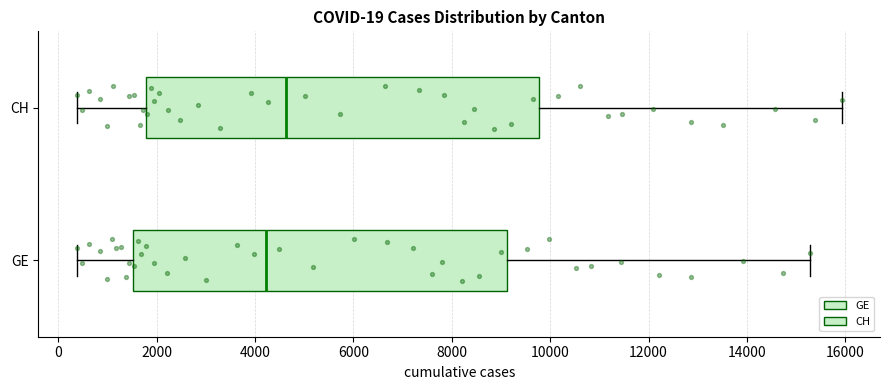

Which box's median line is the furthest to the right?

CH